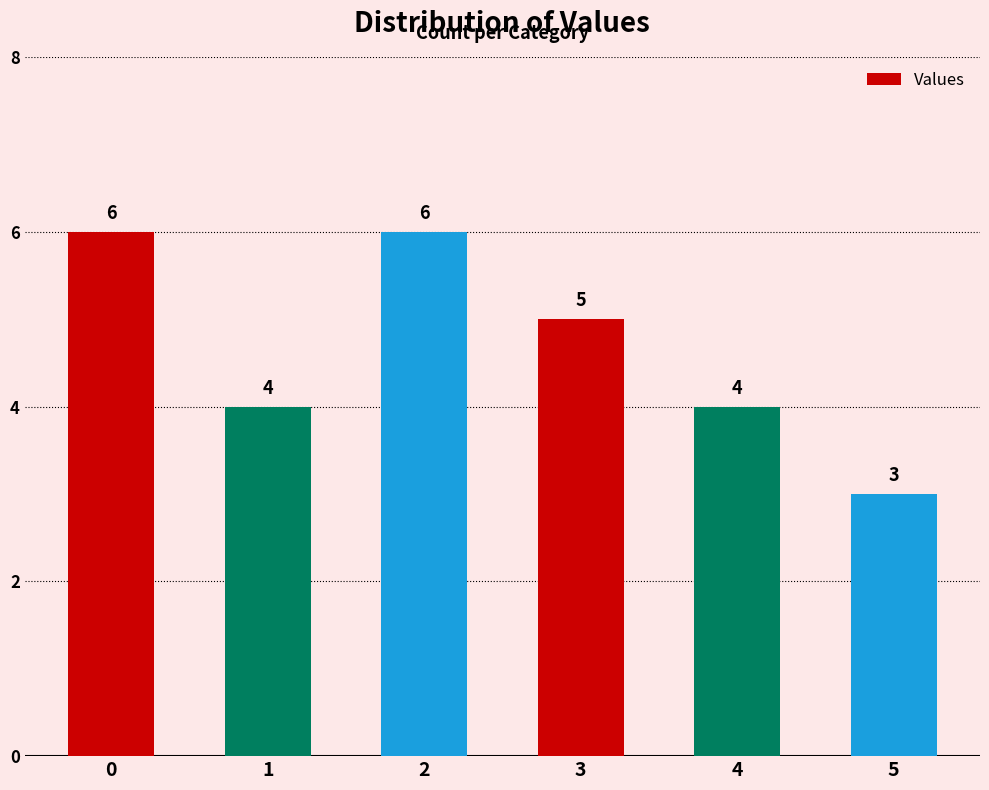

What is the smallest value displayed?

3